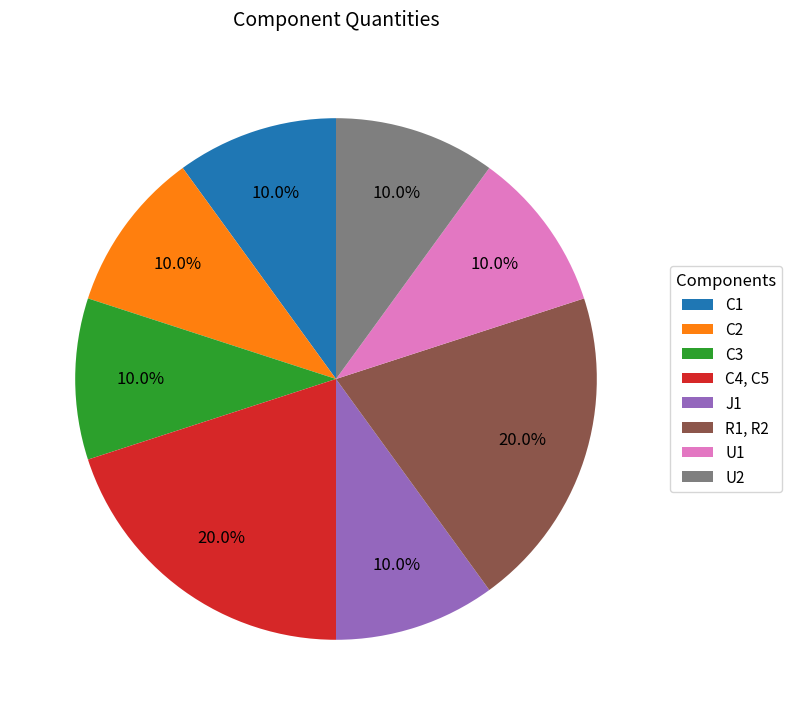

The C1 slice represents 1% of the pie. True or false?

False